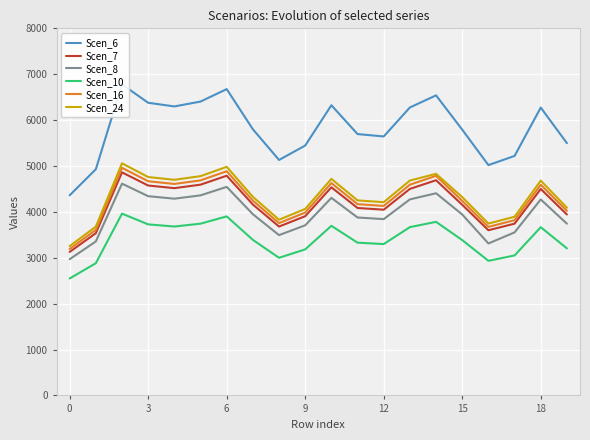

Count the number of data series in this chart.

6